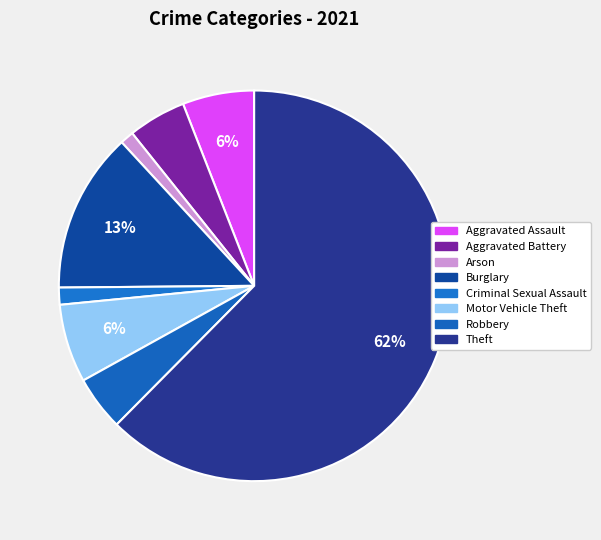

Which has a higher value, Criminal Sexual Assault or Motor Vehicle Theft?

Motor Vehicle Theft